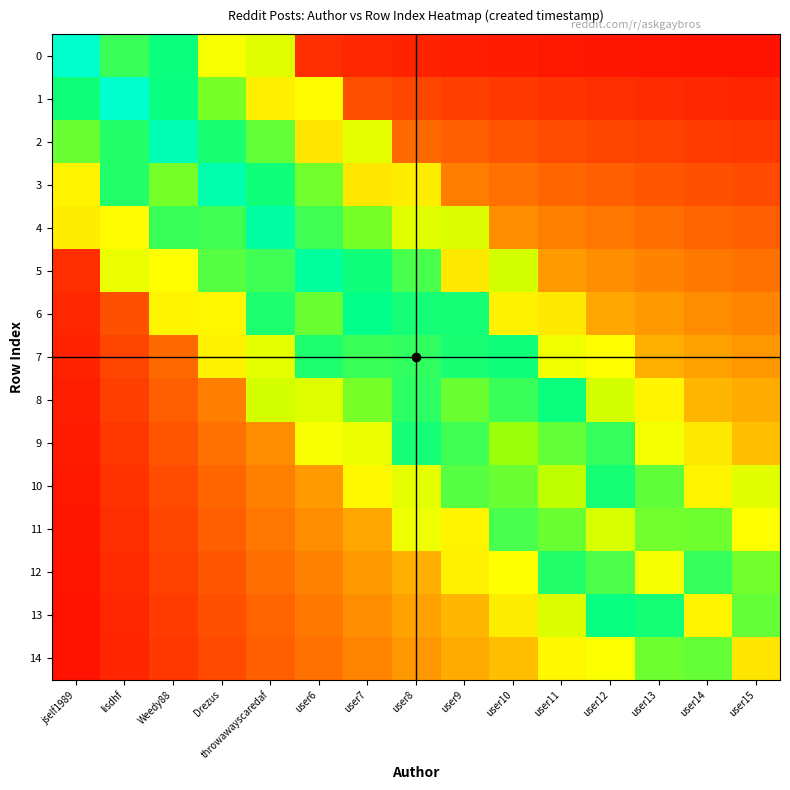

Which series has the widest spread of values?

row_0